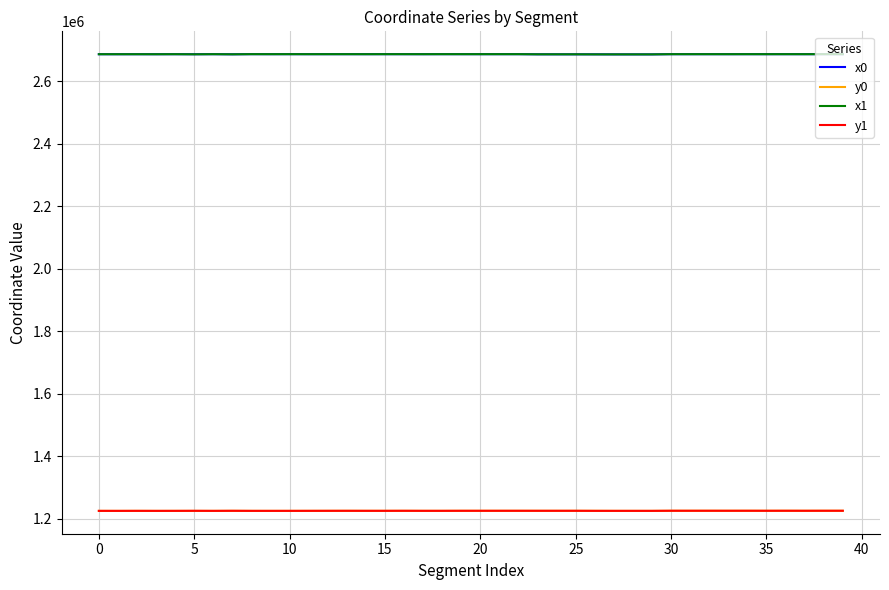

What is the maximum value for x1?

2687412.5